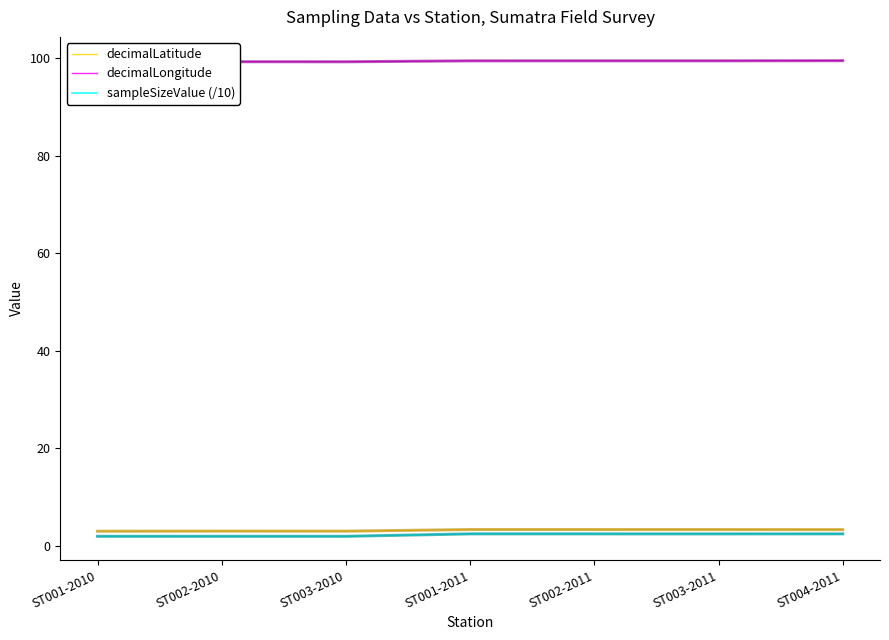

True or false: sampleSizeValue (/10) and decimalLatitude intersect in this chart.

False